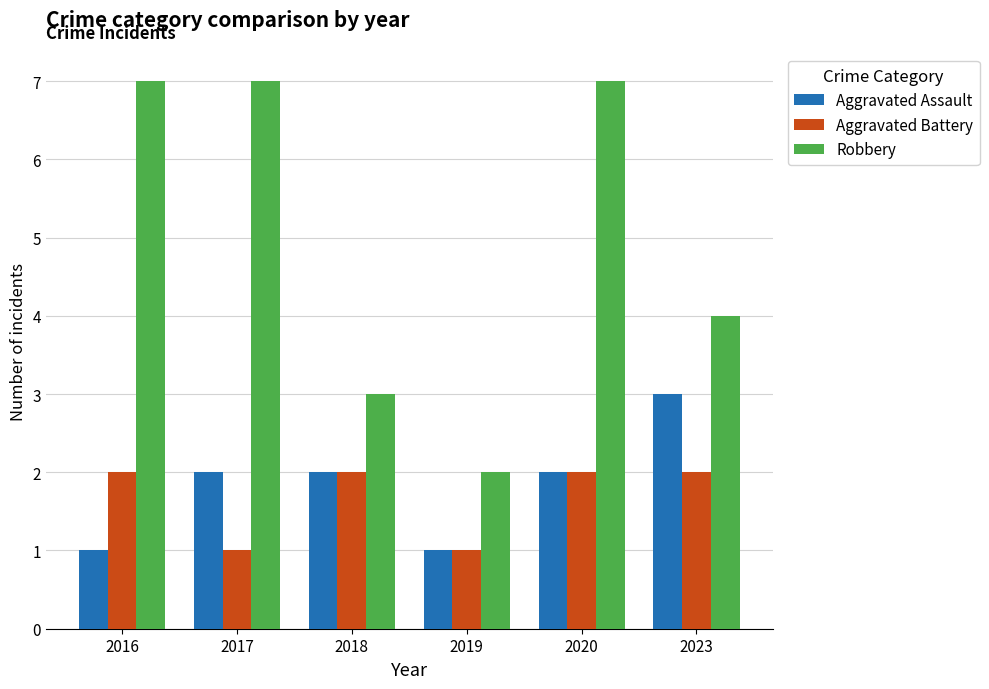

What is the value of the Robbery bar at the 1st from the left?

7